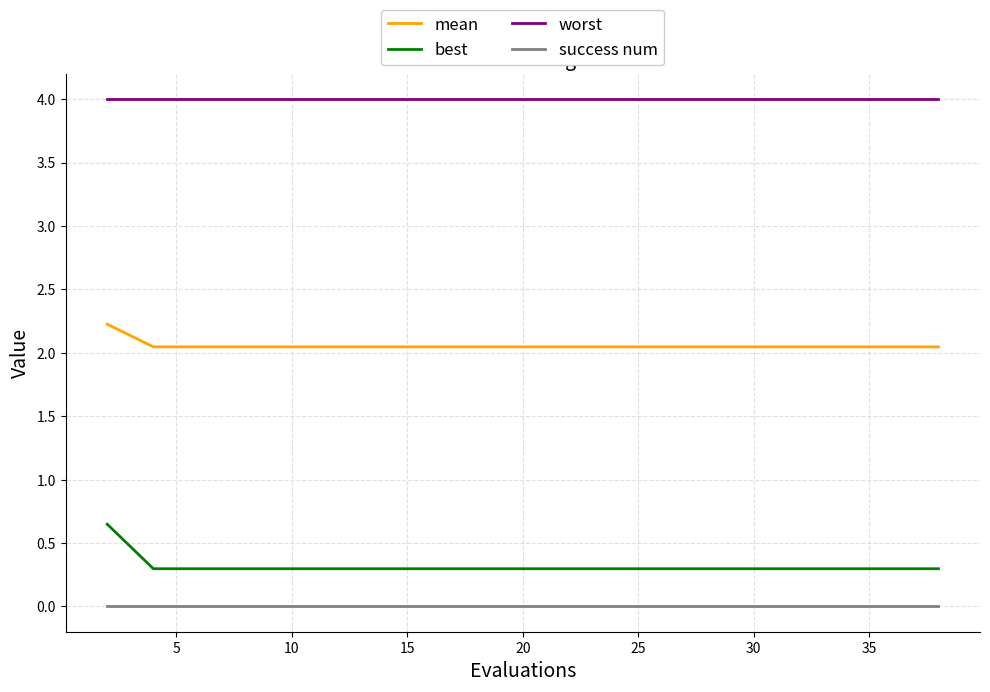

True or false: success num and best cross at least once.

False